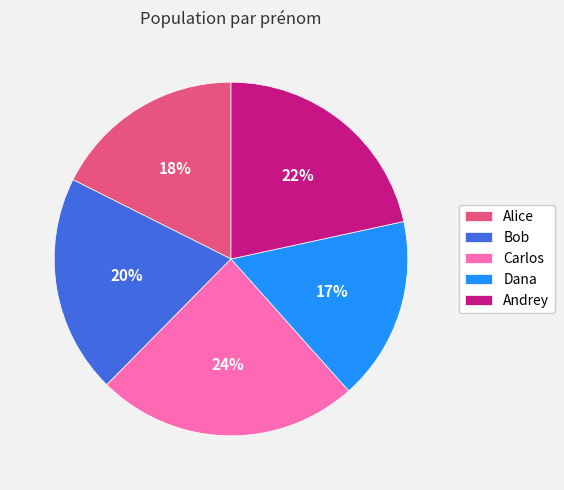

The Carlos slice represents 15% of the pie. True or false?

False